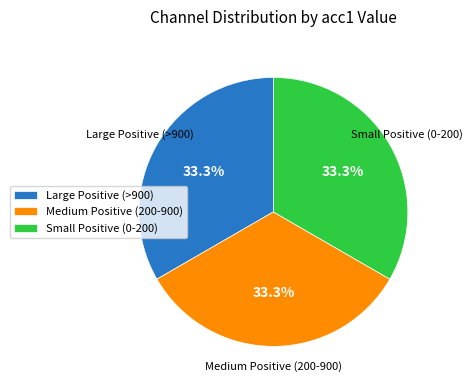

What portion of the pie excludes Small Positive (0-200)?

66.7%